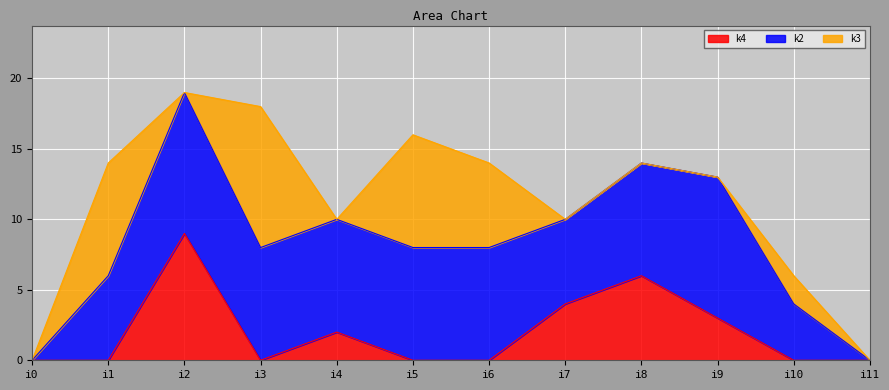

At i1, list the series in order from largest to smallest.

k3, k2, k4